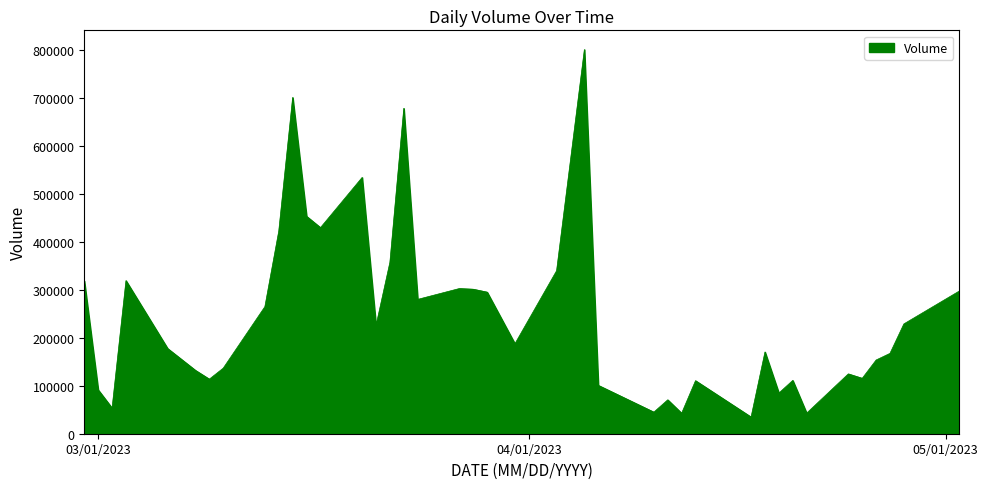

What is the greatest value displayed?

800390